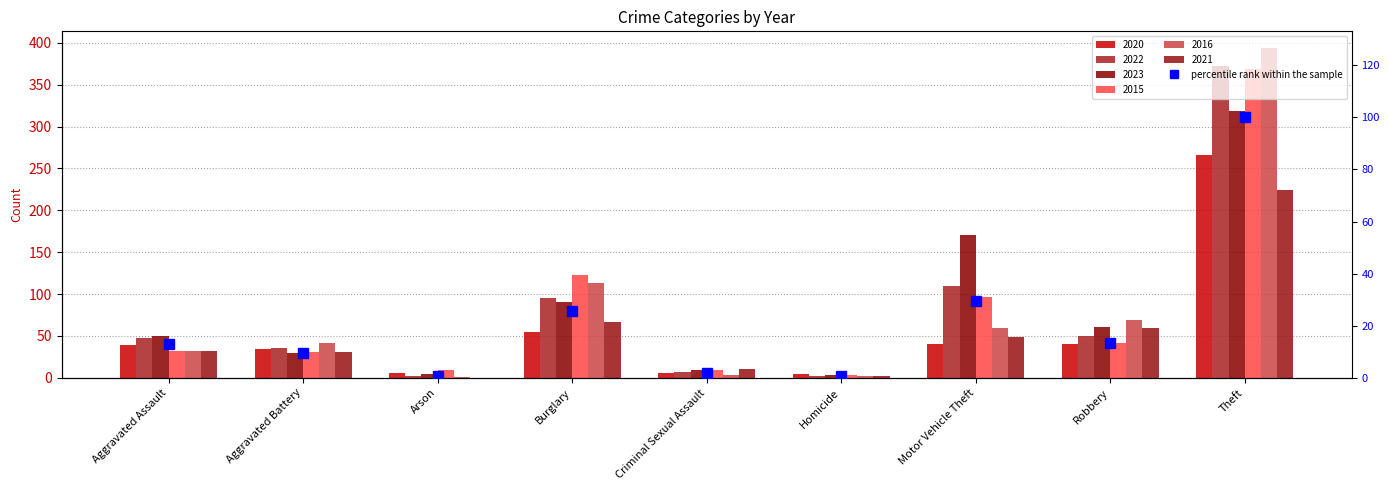

At which category does the chart reach its minimum across all series?

Arson